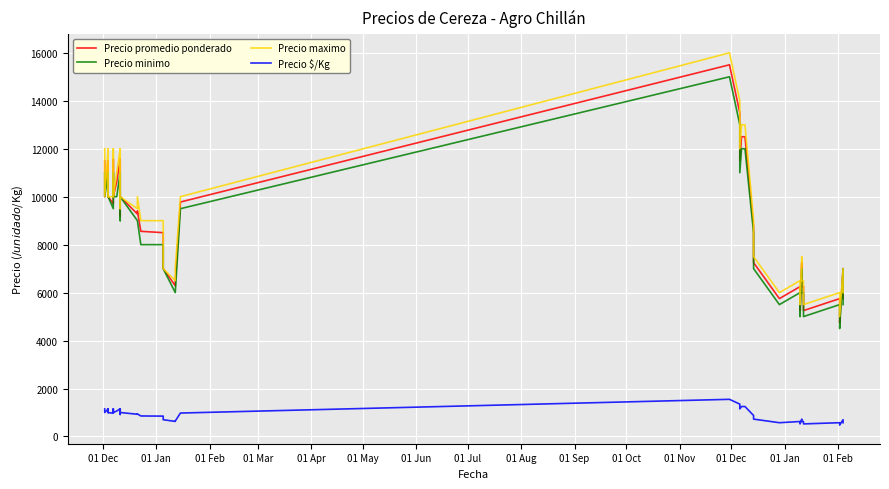

What is the value of the Precio maximo point at the 38th from the left?

5000